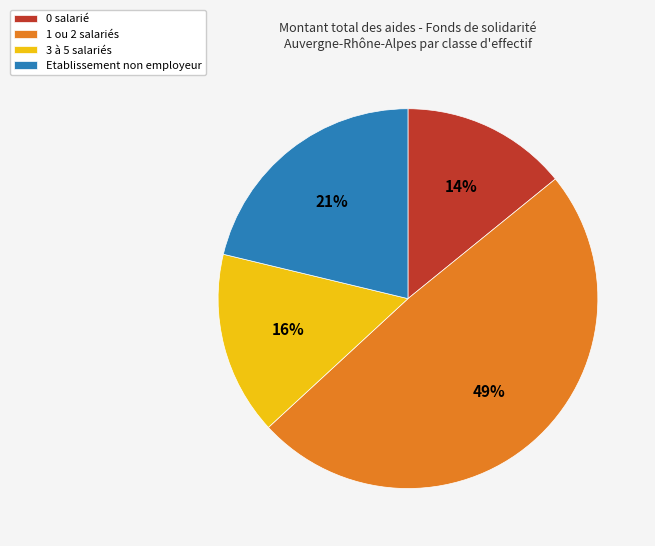

To the nearest percent, what is the difference between the largest and smallest slice percentages?

35%